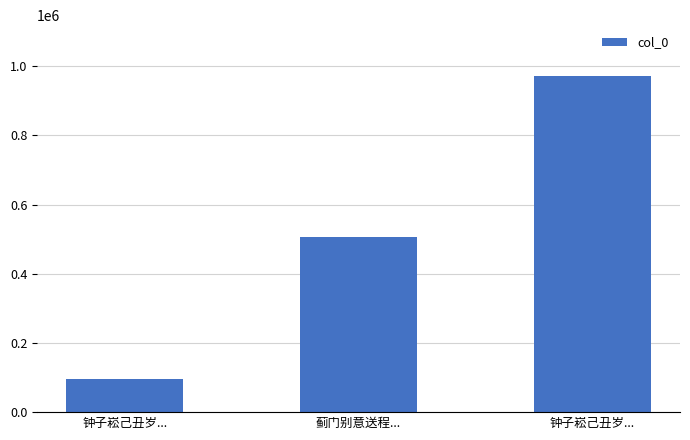

List the labels in order of value, largest first.

钟子崧己丑岁..., 蓟门别意送程..., 钟子崧己丑岁...